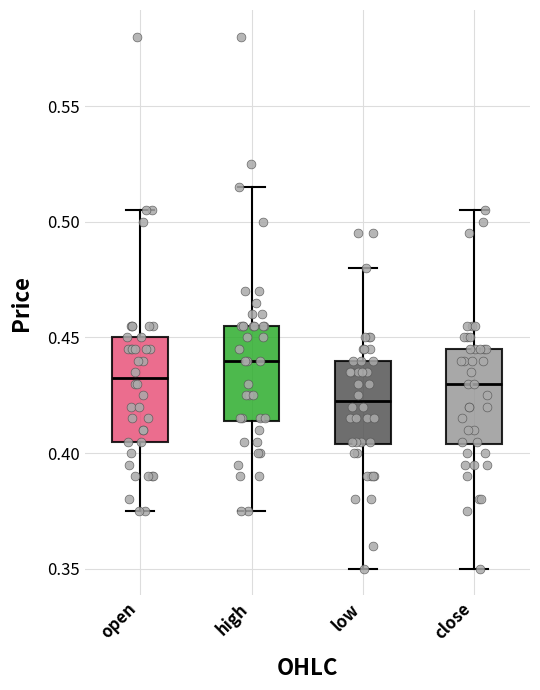

Which box has the lowest median line?

low